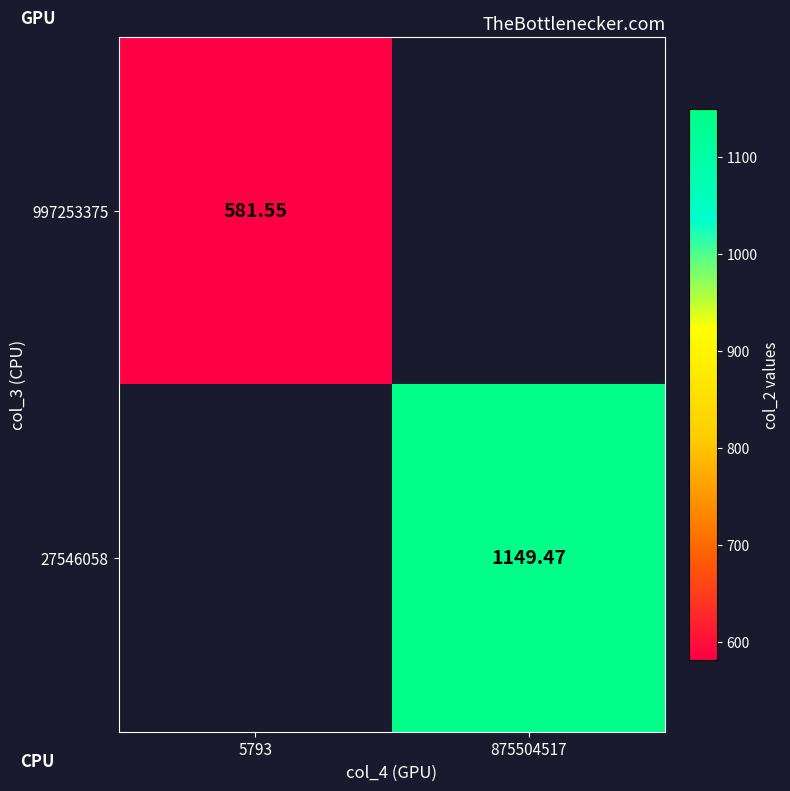

Is the value of 997253375 at 5793 greater than the value of 27546058 at 875504517?

No